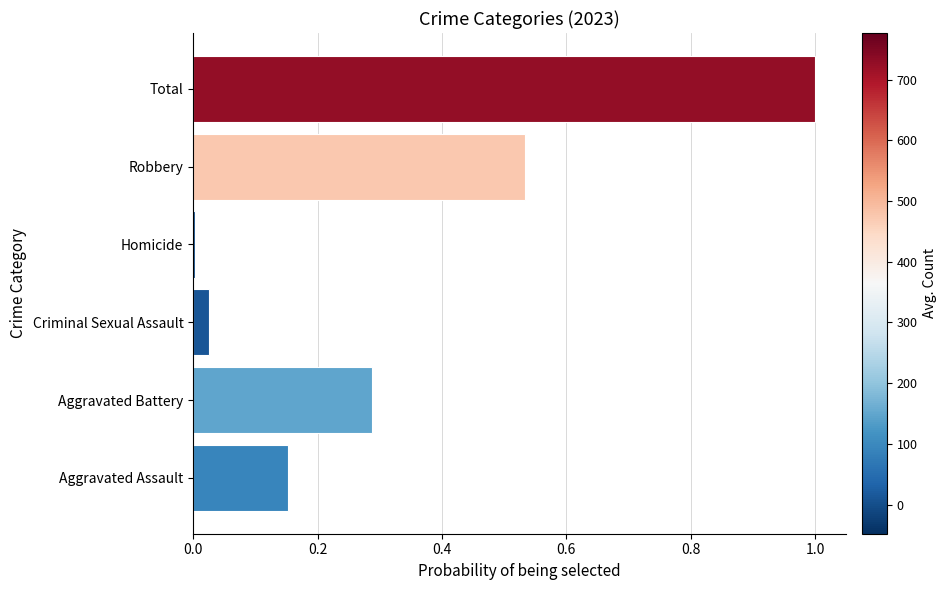

What is the approximate value at Total?

1.0